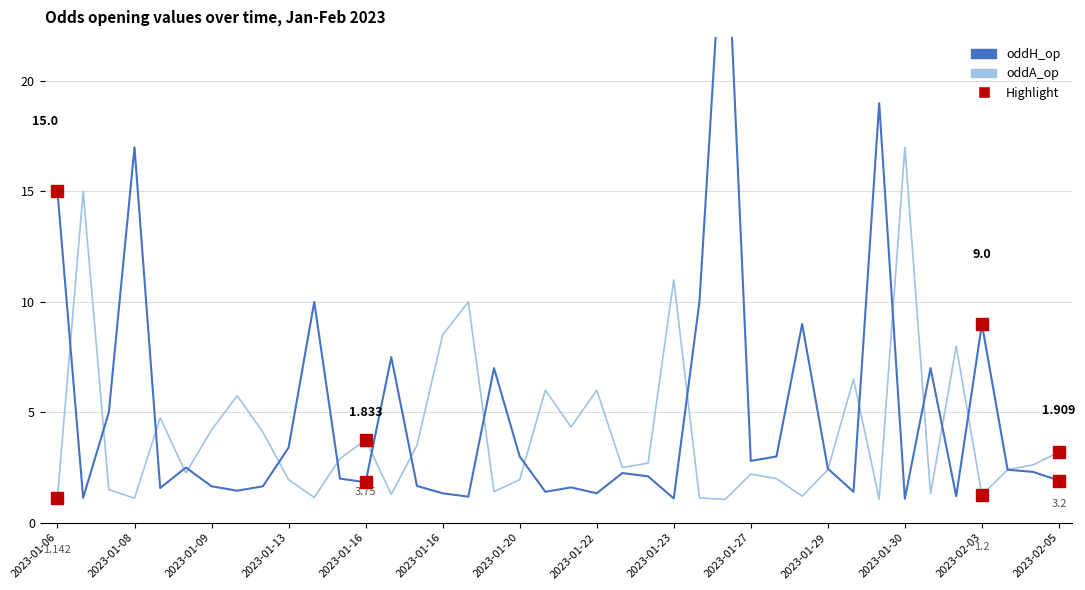

List the series in order of their peak value, lowest first.

oddA_op, oddH_op